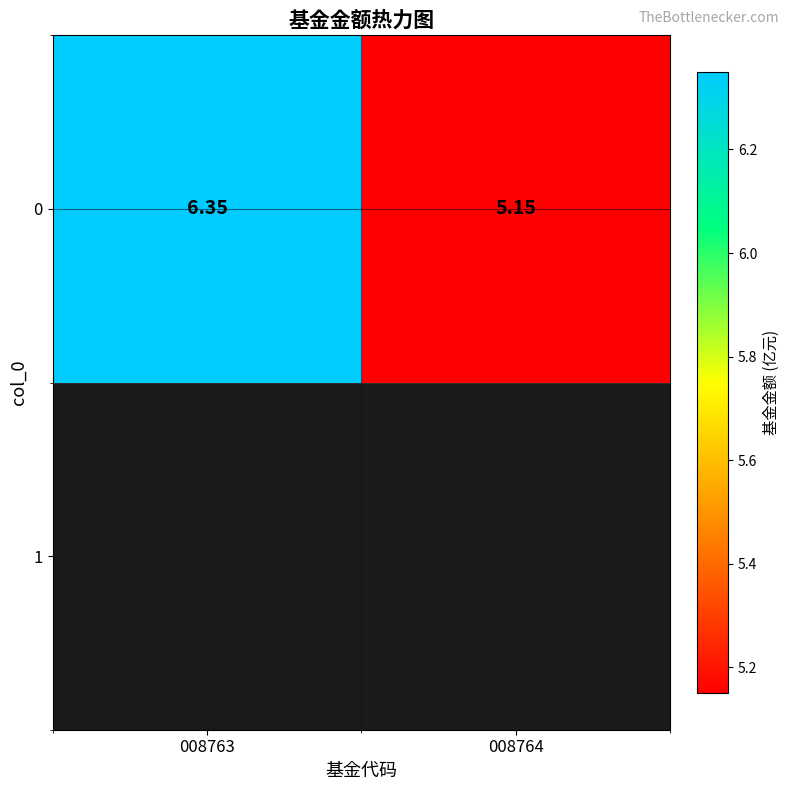

At which label is the value closest to 5?

008764